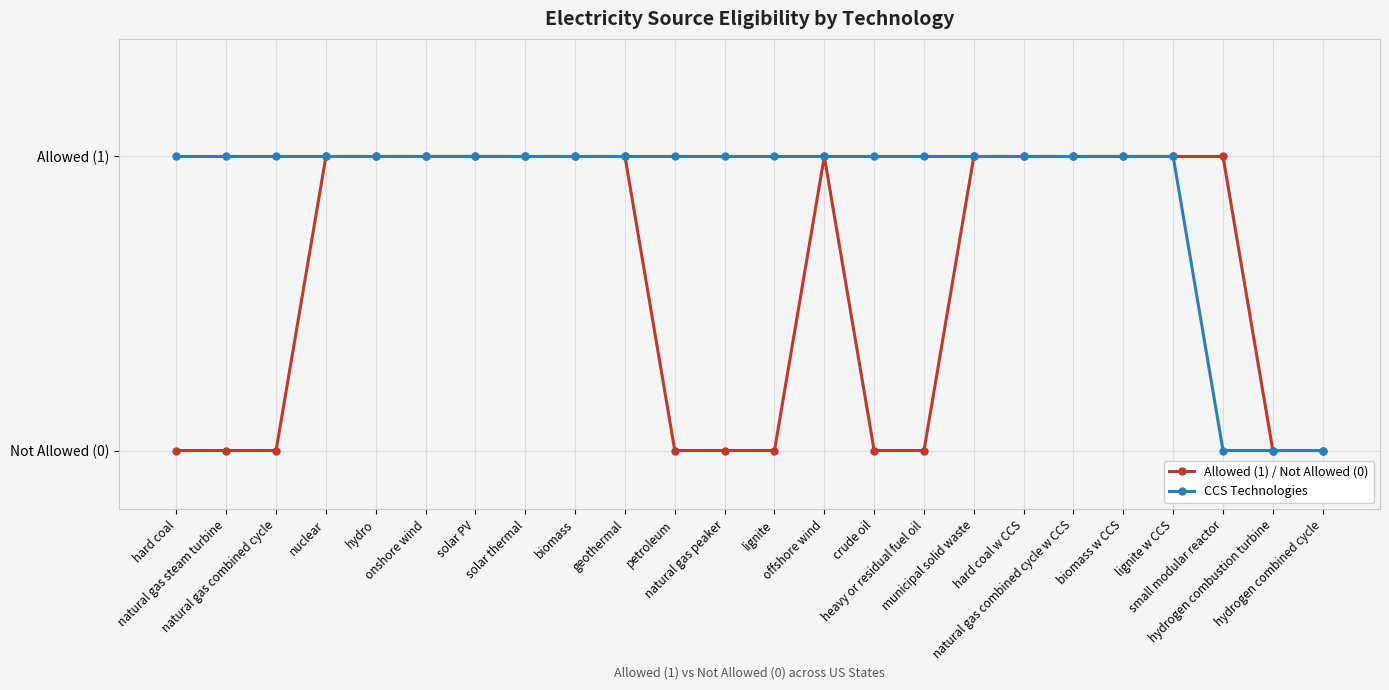

How many Allowed (1) / Not Allowed (0) values are between 0 and 1?

24